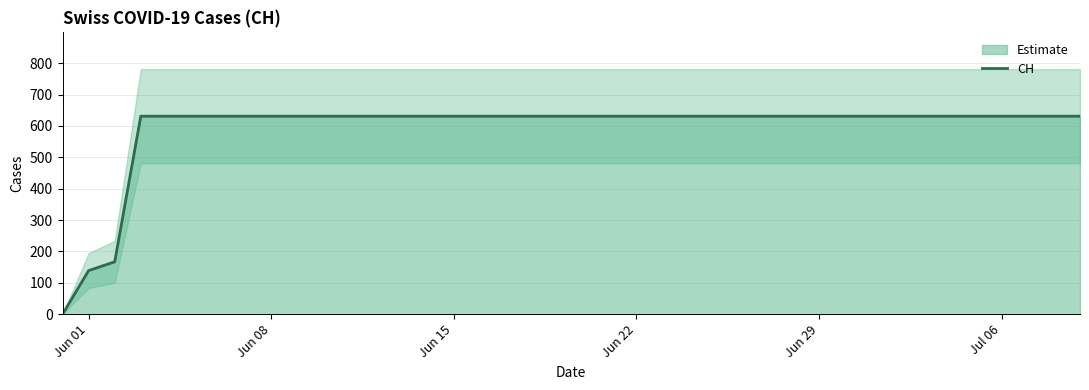

What is the greatest value displayed?

631